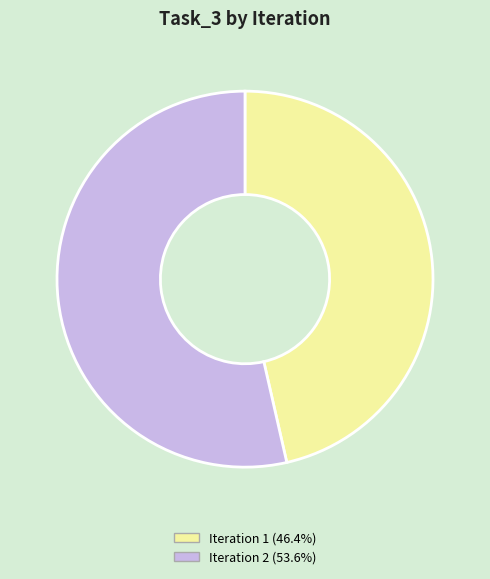

What is the ratio of the value at Iteration 2 (53.6%) to the value at Iteration 1 (46.4%)?

1.2